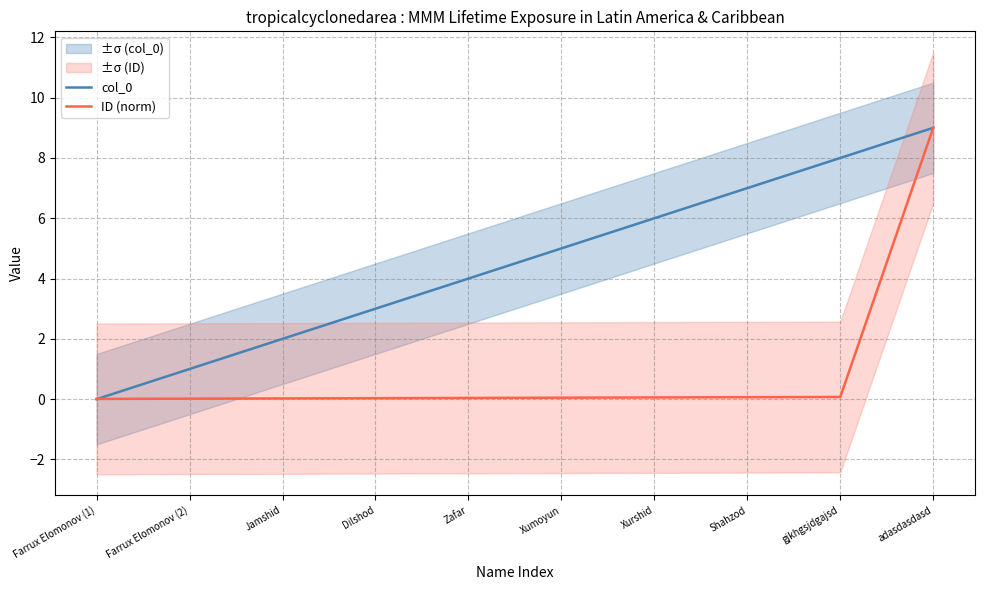

Reading left to right, extract all data points from this chart.

col_0: 0.0	1.0	2.0	3.0	4.0	5.0	6.0	7.0	8.0	9.0
ID (norm): 0.0	0.0	0.0	0.0	0.0	0.0	0.1	0.1	0.1	9.0